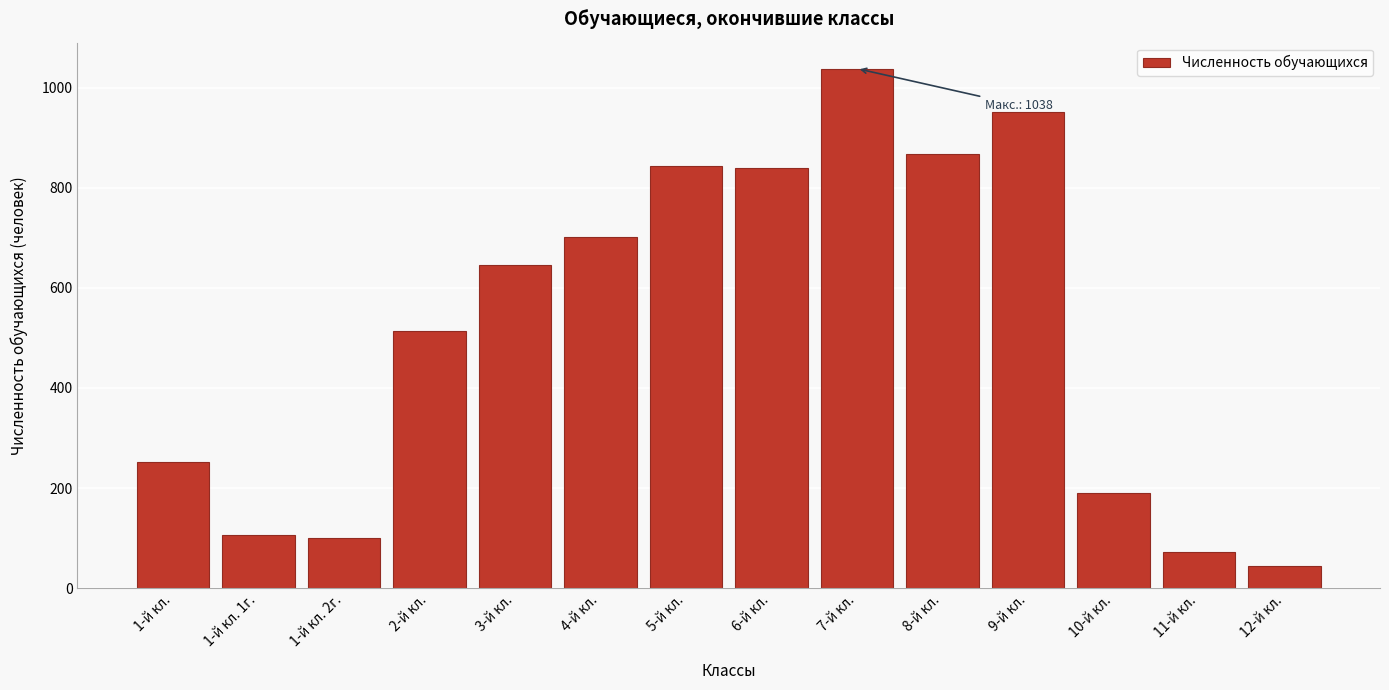

What is the approximate value at 6-й кл.?

840